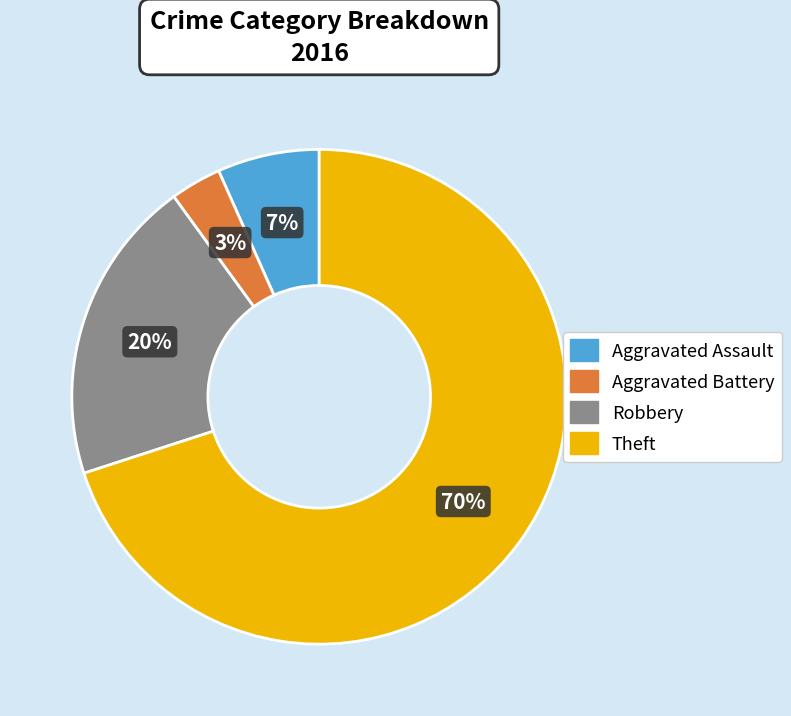

Is the sum of Robbery and Aggravated Battery greater than half?

No